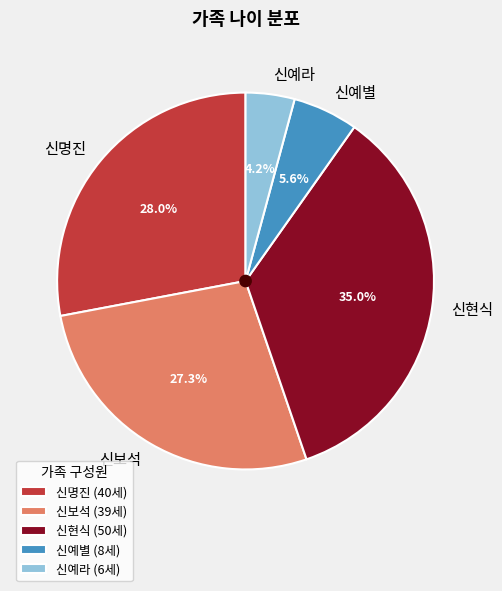

Approximately how many times larger is the value at 신보석 compared to 신현식?

0.8